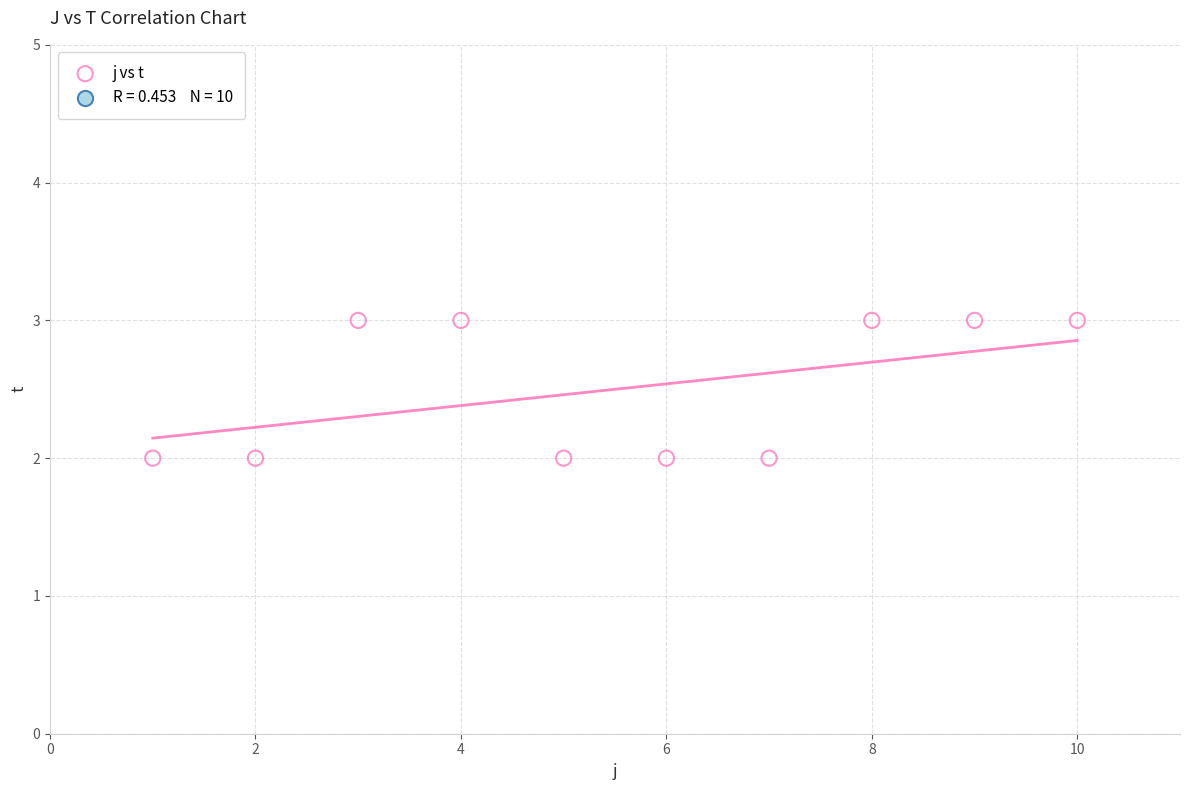

What is the average X value?

6